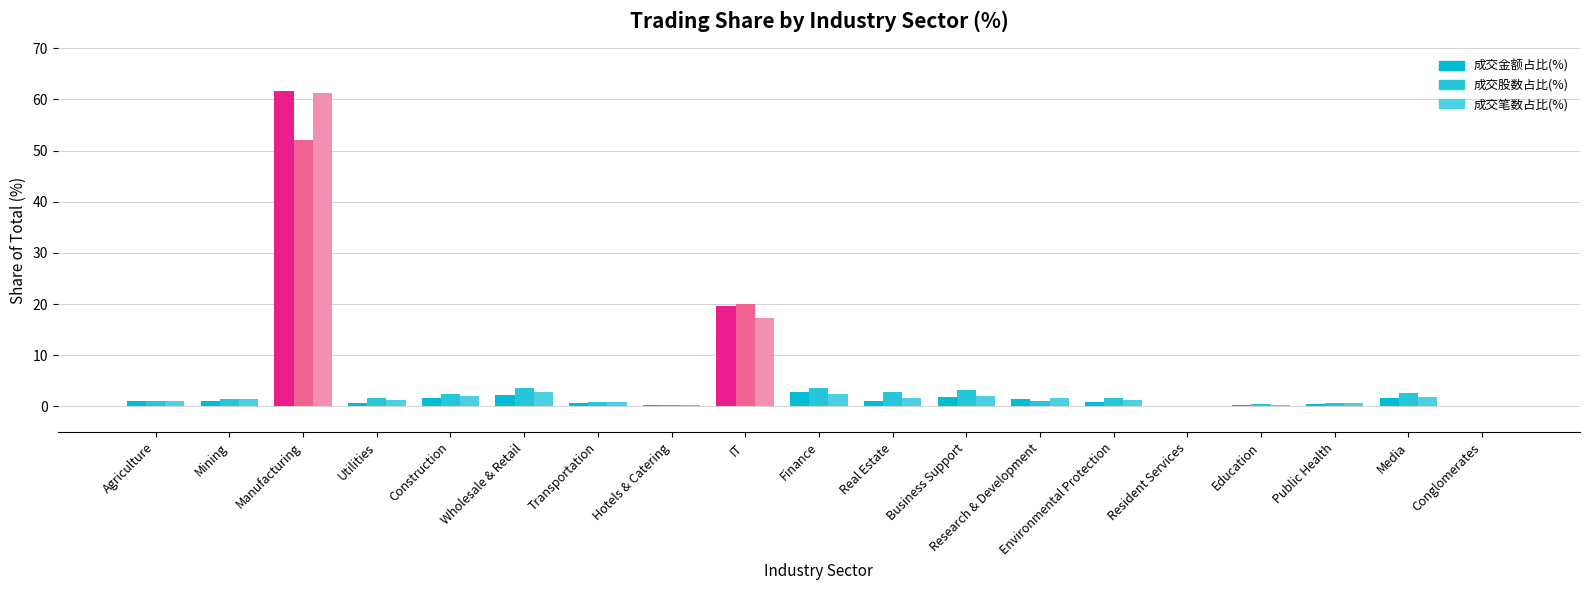

Which series changed the most between Finance and Public Health?

成交股数占比(%)